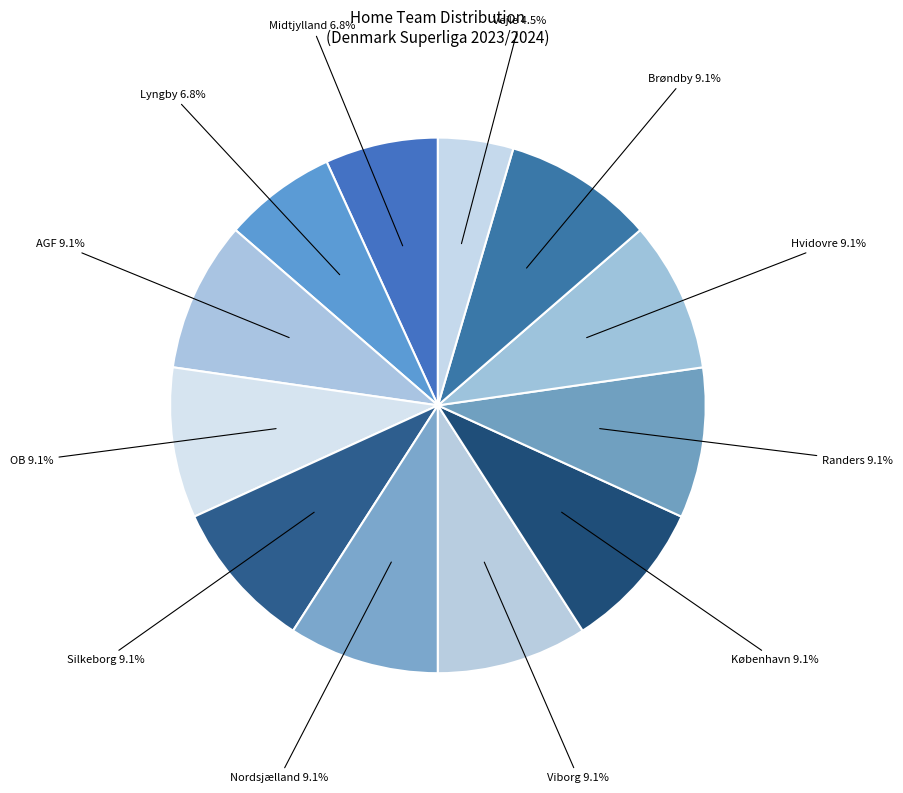

Count the number of slices in the pie.

12